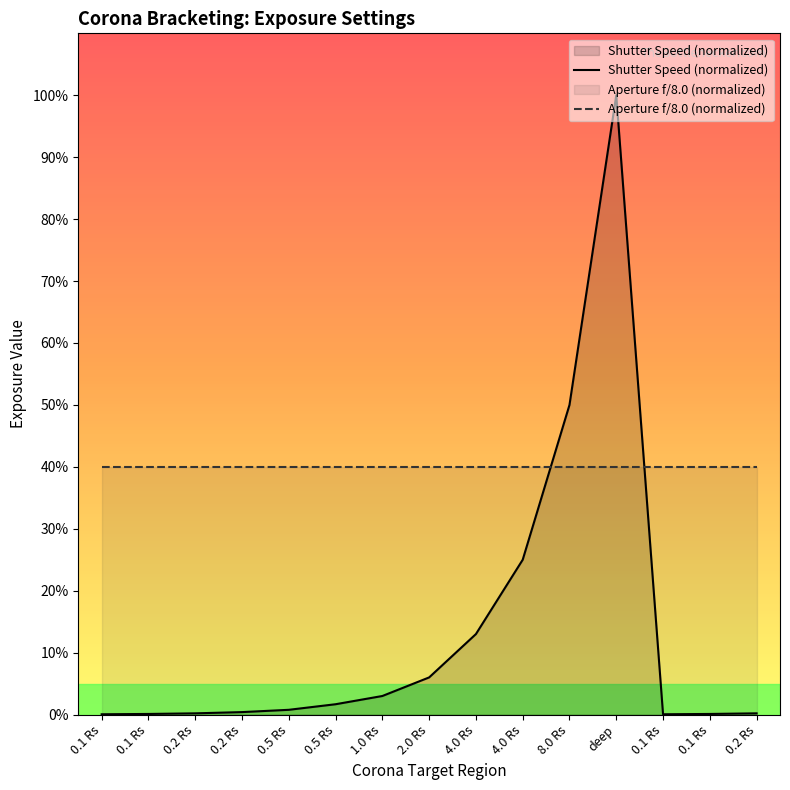

At which category is the sum across all series the highest?

deep